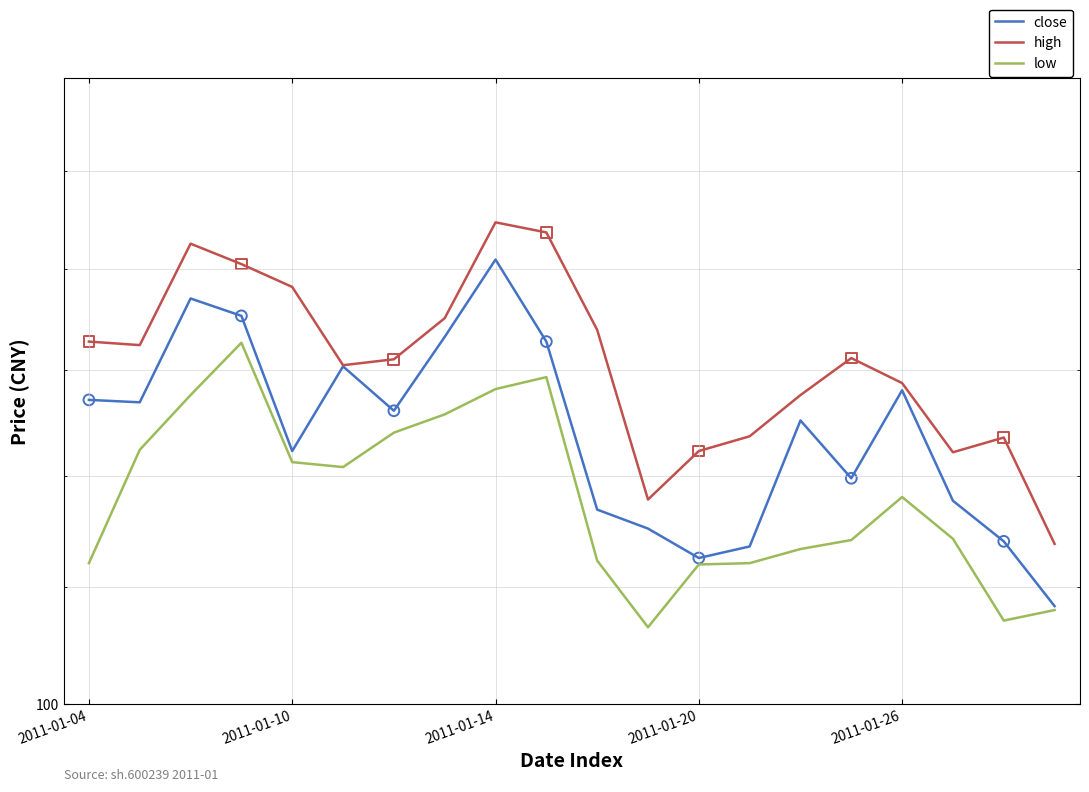

Which series reaches the maximum Y coordinate?

high